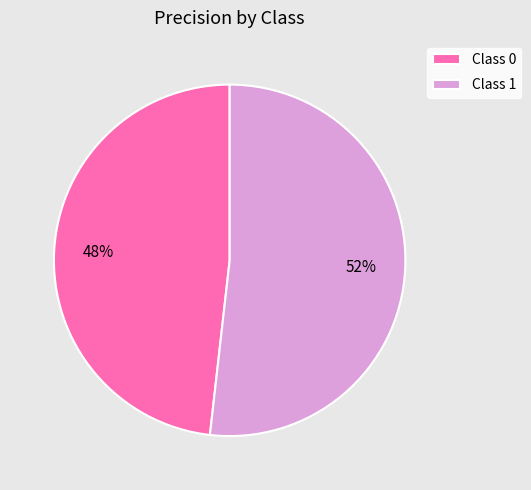

To the nearest percent, what portion does Class 1 represent?

52%